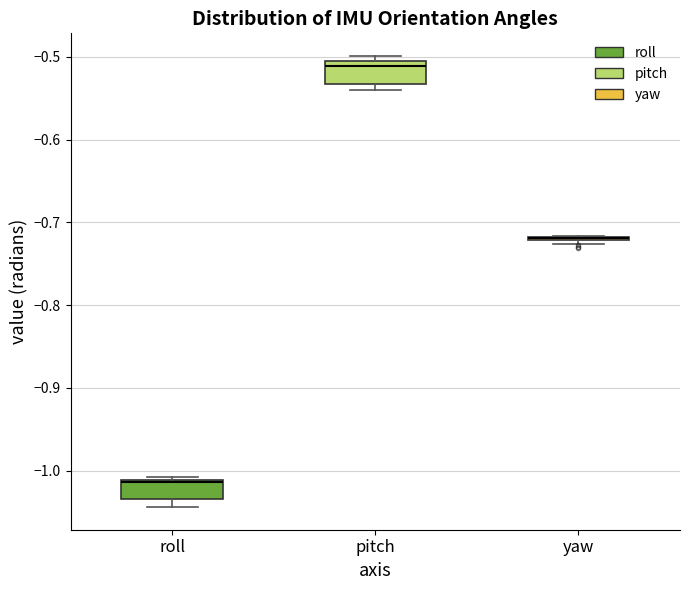

Where is the upper edge of the box for roll on the y-axis? The values are not printed on the chart, so give them approximately, as read against the axis.

-1.01